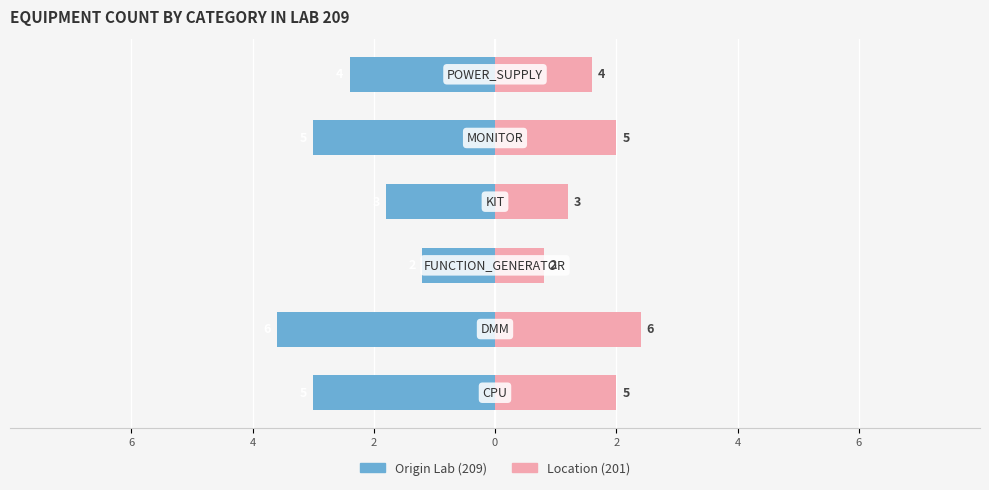

What is the maximum value for Origin Lab (209)?

-1.2